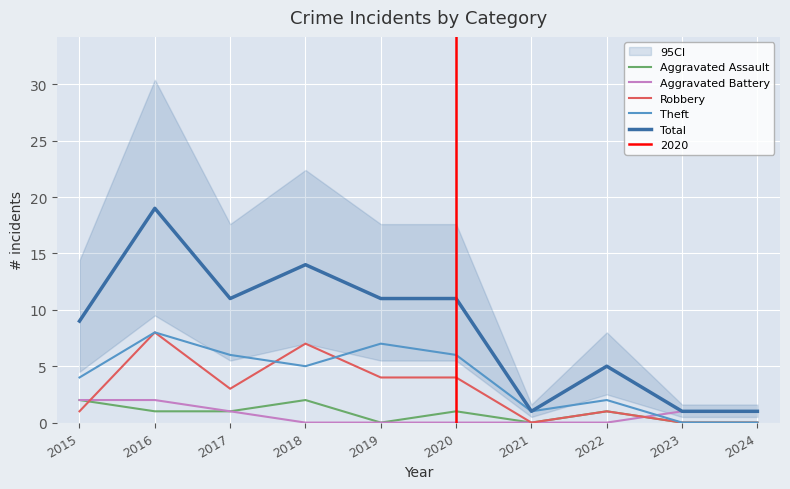

What is the total value across all series at 2017?

22